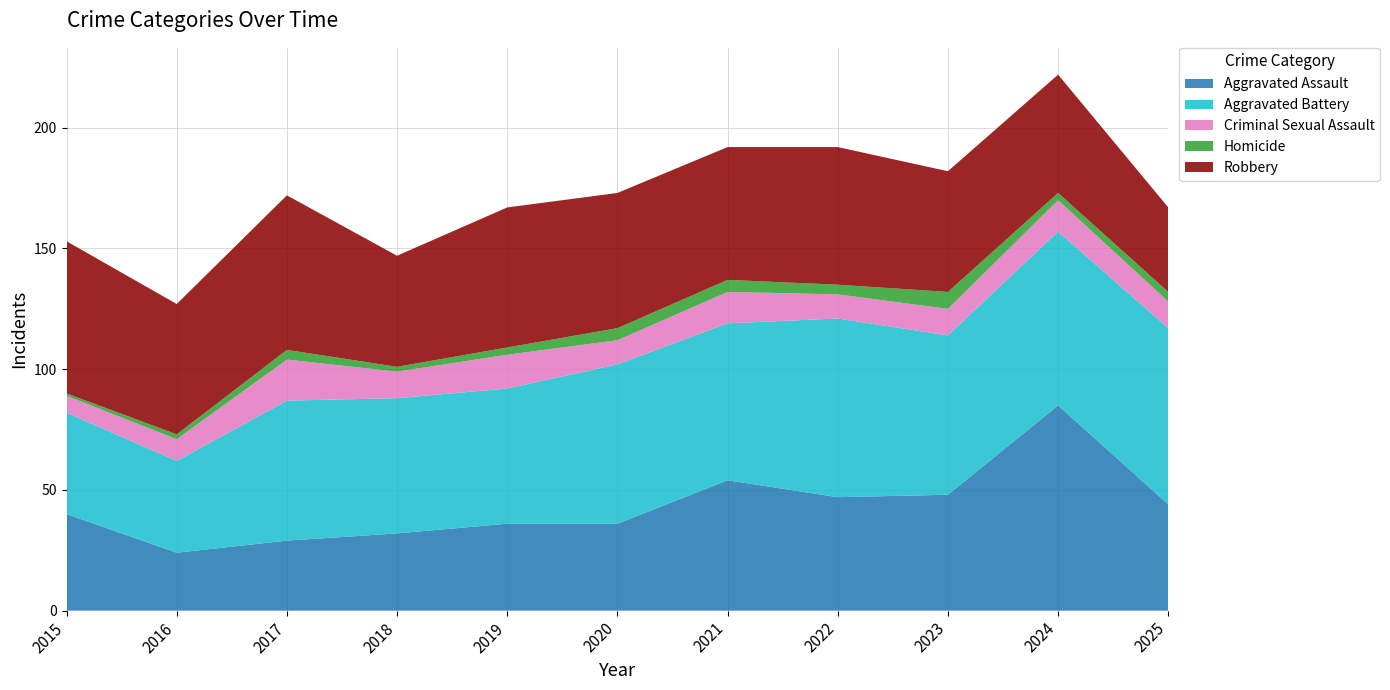

Reading right to left, transcribe all the data shown in this chart.

Aggravated Assault: 2025=44	2024=85	2023=48	2022=47	2021=54	2020=36	2019=36	2018=32	2017=29	2016=24	2015=40
Aggravated Battery: 2025=73	2024=72	2023=66	2022=74	2021=65	2020=66	2019=56	2018=56	2017=58	2016=38	2015=42
Criminal Sexual Assault: 2025=11	2024=13	2023=11	2022=10	2021=13	2020=10	2019=14	2018=11	2017=17	2016=9	2015=7
Homicide: 2025=4	2024=3	2023=7	2022=4	2021=5	2020=5	2019=3	2018=2	2017=4	2016=2	2015=1
Robbery: 2025=35	2024=49	2023=50	2022=57	2021=55	2020=56	2019=58	2018=46	2017=64	2016=54	2015=63